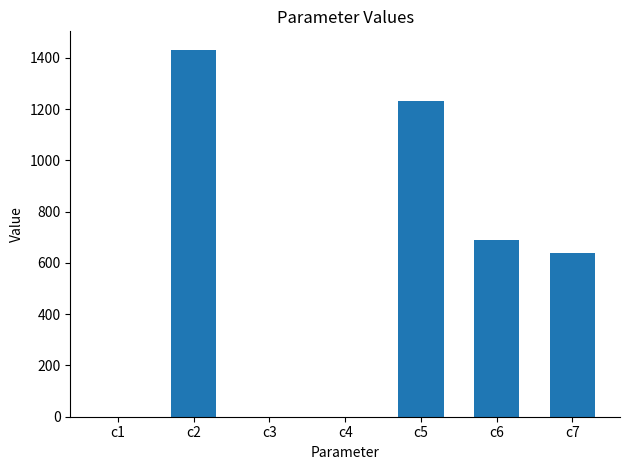

Where is the data nearest to the value 715?

c6